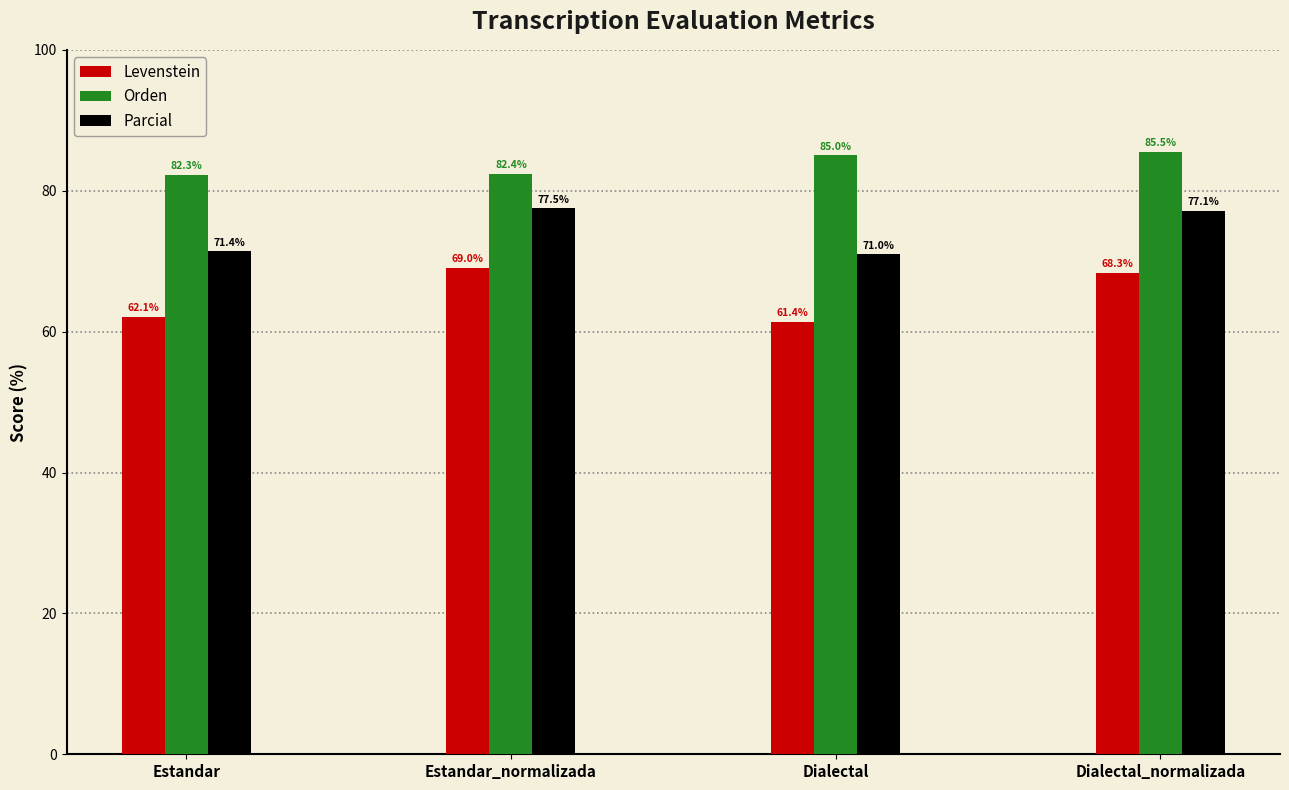

Where does the Parcial series first go above 77?

Estandar_normalizada